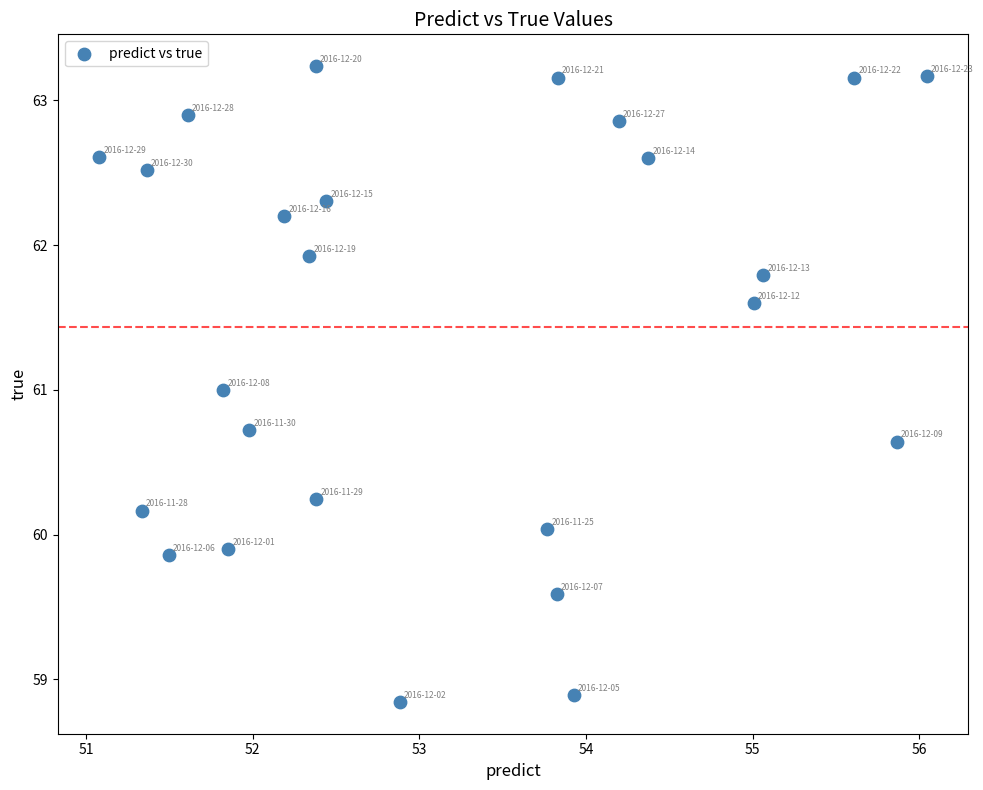

What is the range of Y values (max minus min)?

4.4